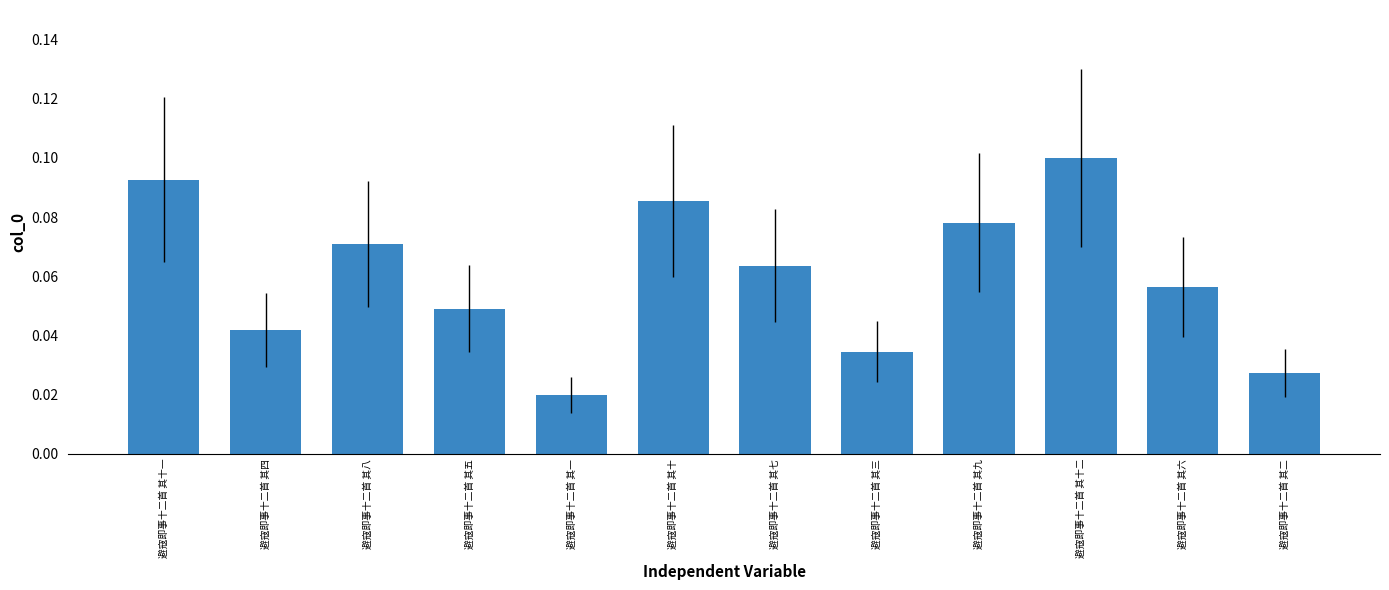

What is the sum of all values?

0.7